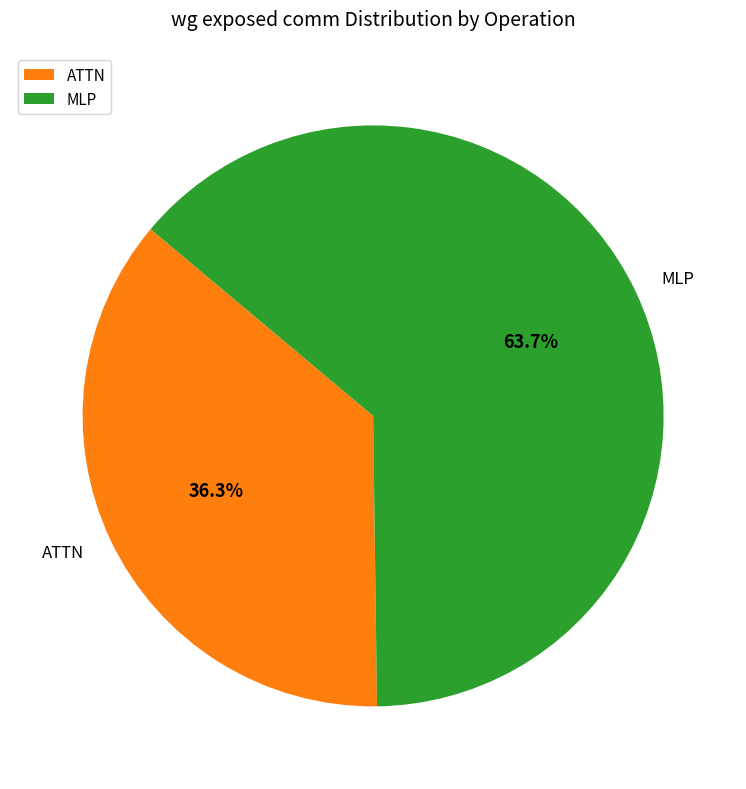

How many slices are in this pie chart?

2